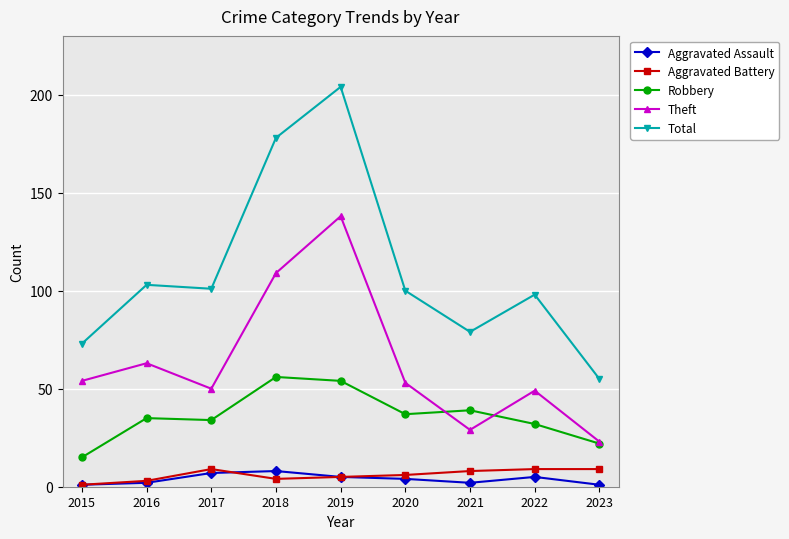

True or false: Total has a value of 112 at 2018.

False